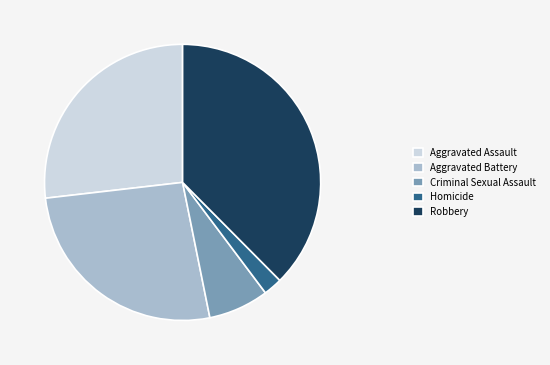

The Robbery slice represents 27% of the pie. True or false?

False